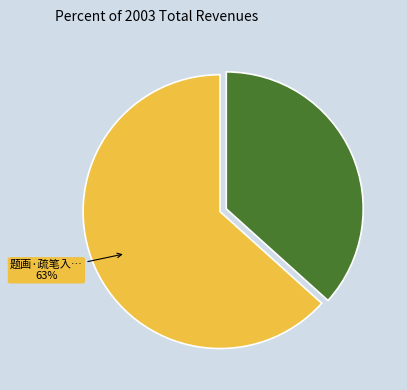

Is there any slice that represents more than half of the pie?

Yes